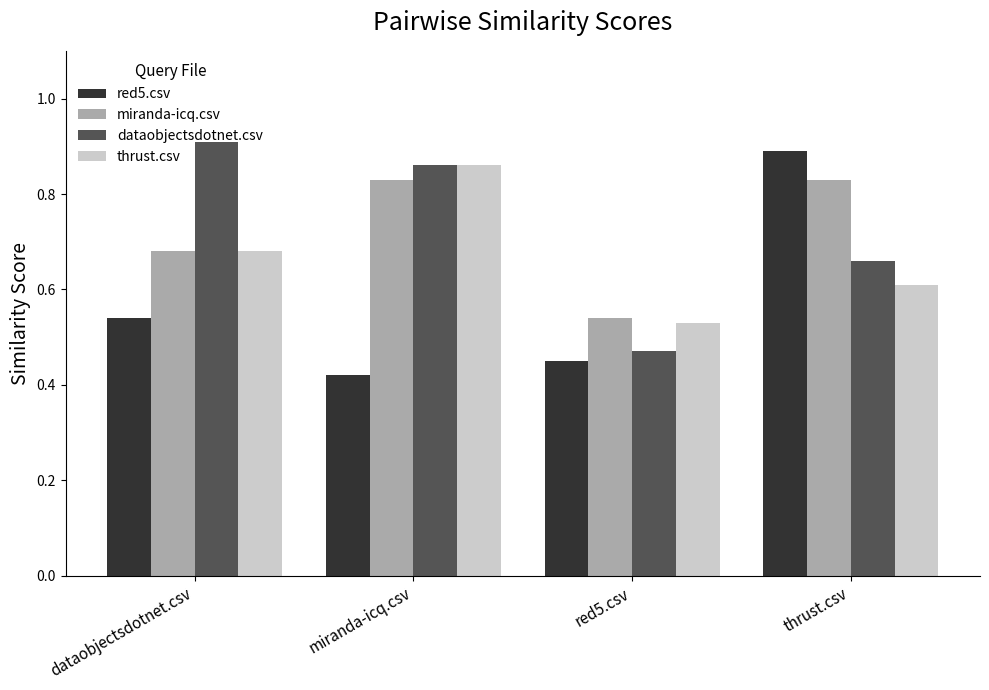

Which series has the widest spread of values?

red5.csv